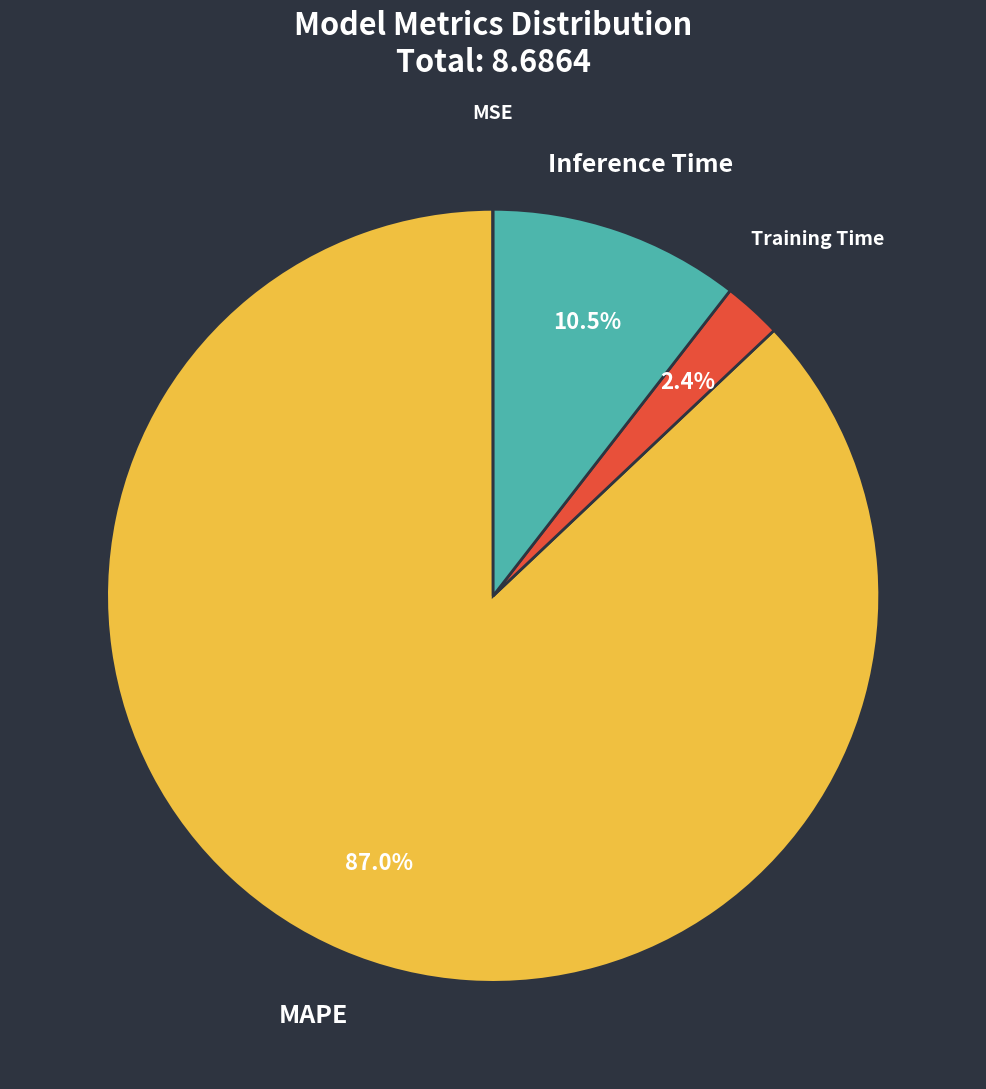

Which slice is the largest?

MAPE